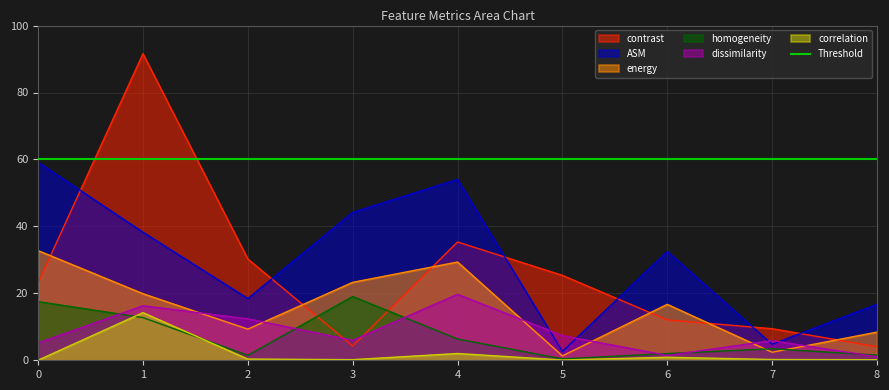

At how many categories does at least one series exceed 75?

1